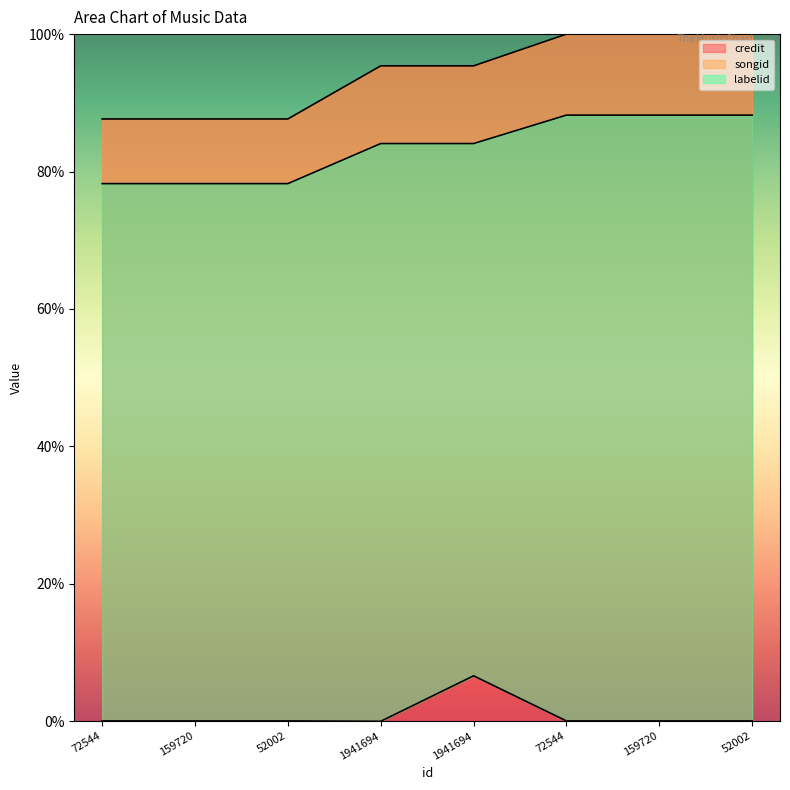

At how many categories does at least one series exceed 23?

8